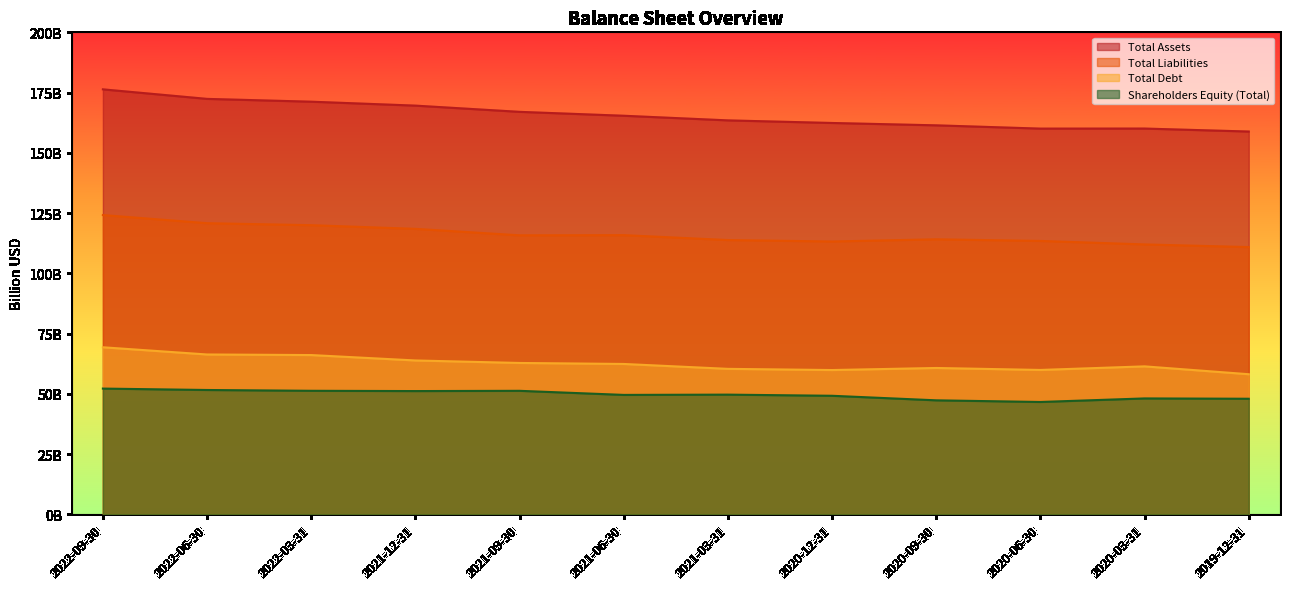

Reading left to right, list all the values displayed in this chart.

Total Assets: 176.3	172.4	171.2	169.6	167.0	165.4	163.5	162.4	161.4	160.0	160.1	158.8
Total Liabilities: 124.2	120.8	120.0	118.5	115.8	115.8	113.8	113.2	114.1	113.4	112.0	110.9
Total Debt: 69.3	66.3	66.1	63.8	62.8	62.4	60.4	59.9	60.7	59.9	61.4	58.1
Shareholders Equity (Total): 52.2	51.6	51.3	51.1	51.2	49.5	49.7	49.2	47.3	46.6	48.1	48.0